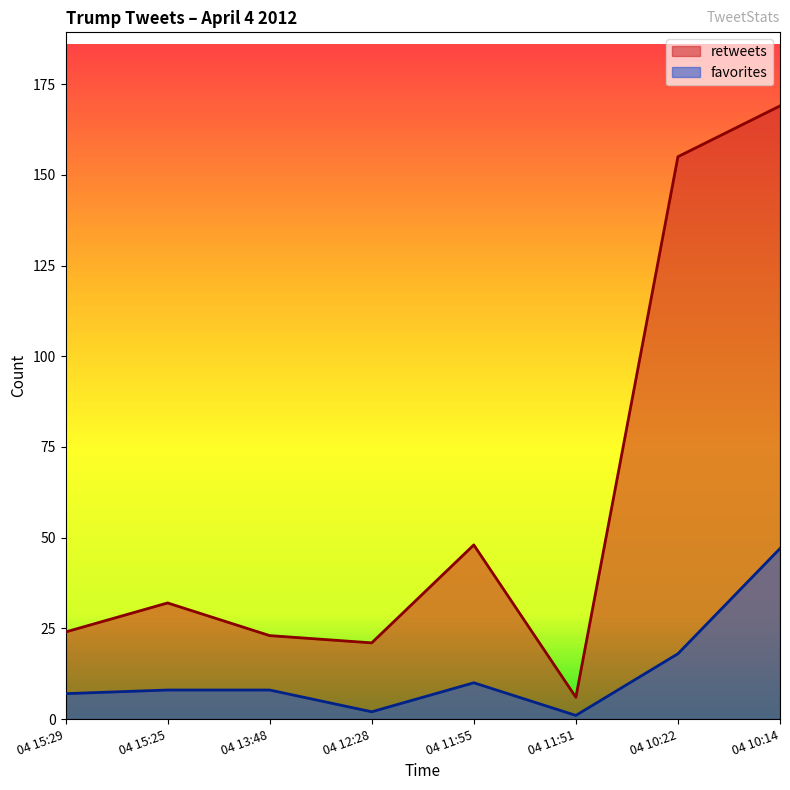

True or false: retweets and favorites cross at least once.

False